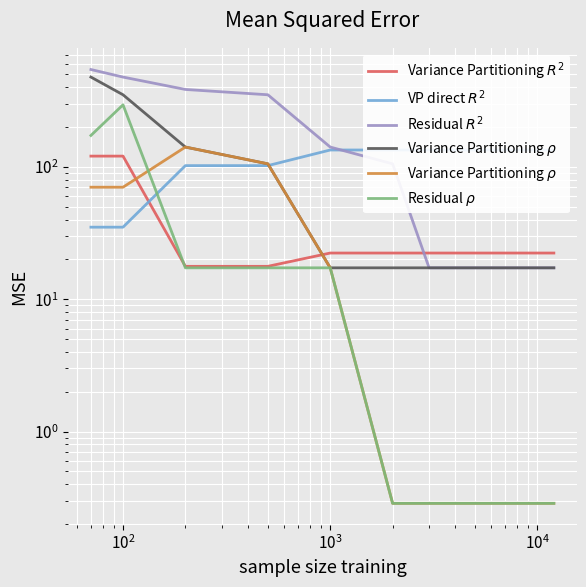

True or false: Residual $R^2$ and Variance Partitioning $R^2$ intersect in this chart.

True